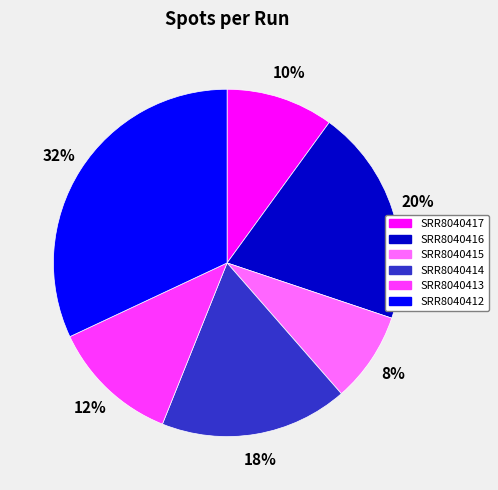

Is the sum of SRR8040415 and SRR8040416 greater than half?

No